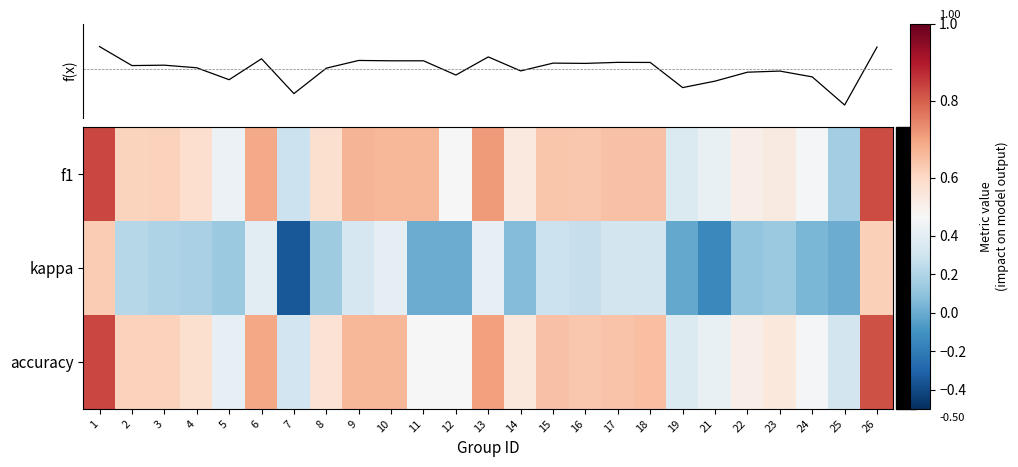

Which series has the largest total across all categories?

f(x)